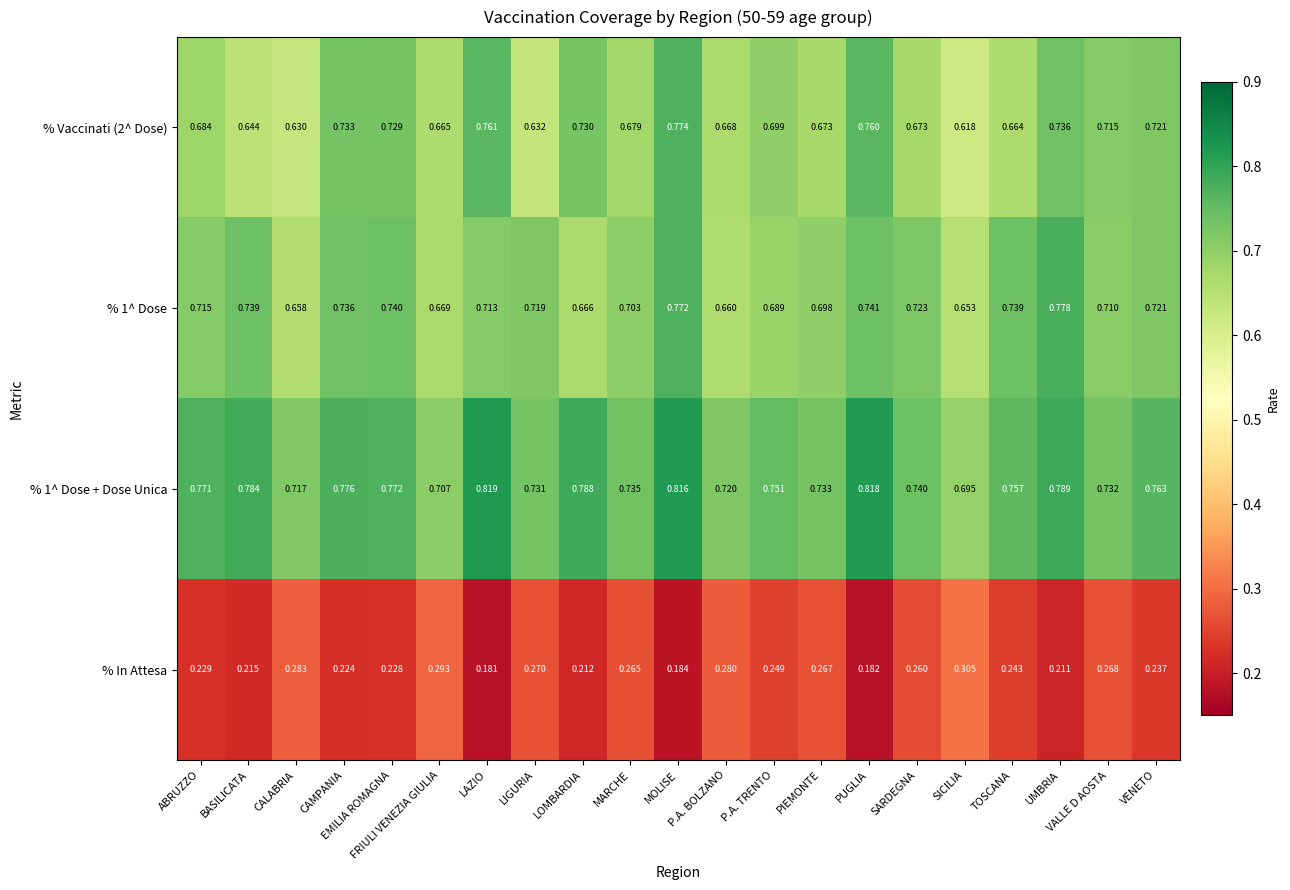

Which category has the lowest value across all series?

LAZIO